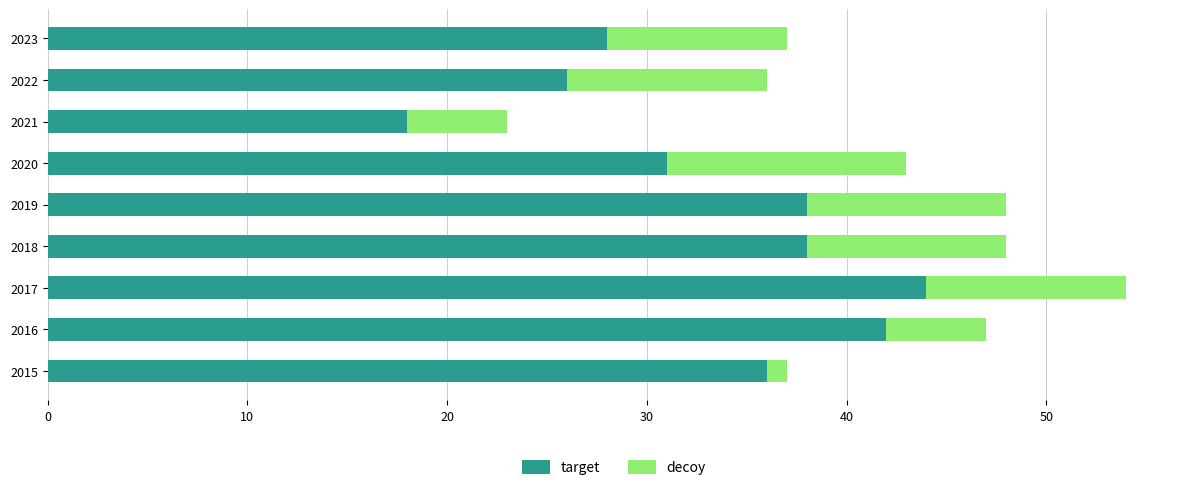

What is the sum of all target values?

301